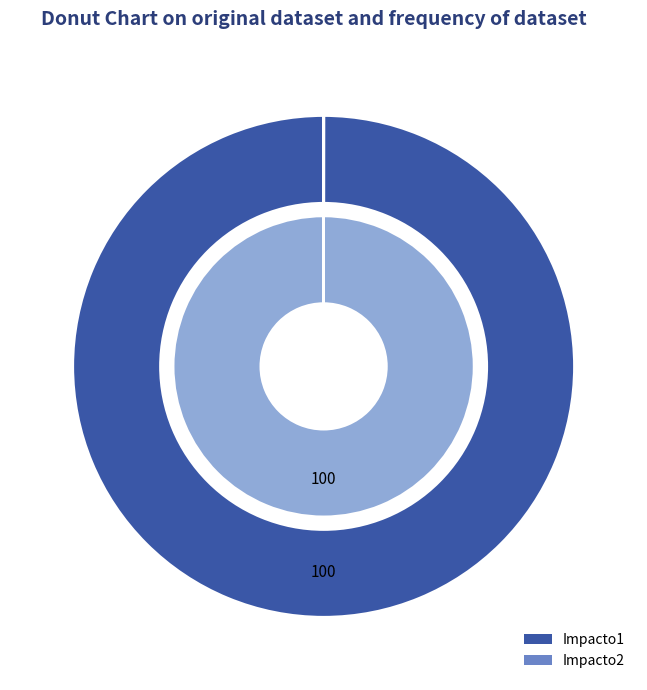

To the nearest percent, what portion does Impacto2 represent?

100%